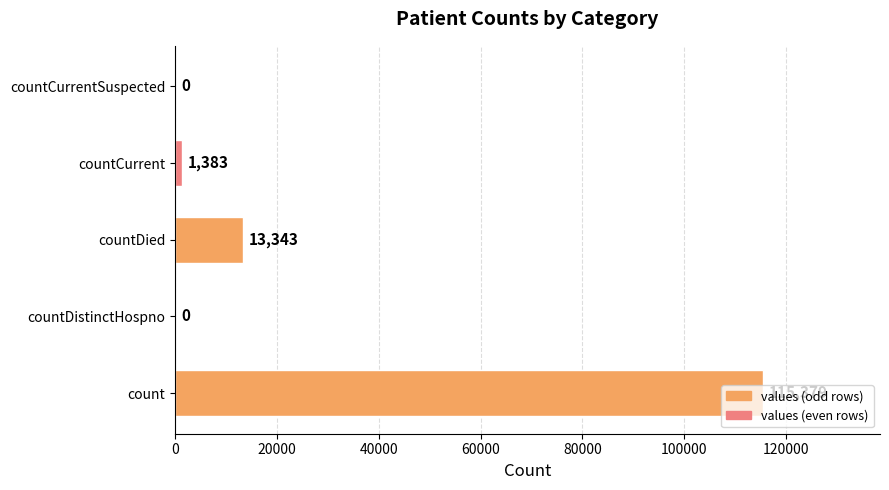

What is the sum of all values?

130105